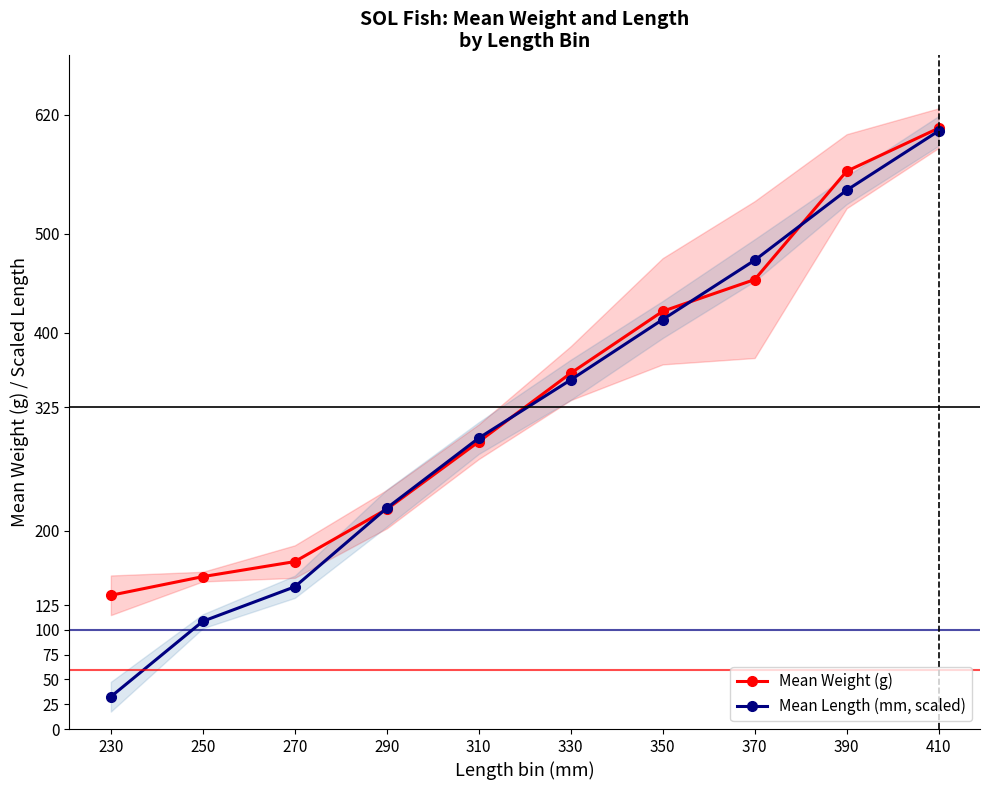

At which label does Mean Length (mm, scaled) reach its minimum?

230